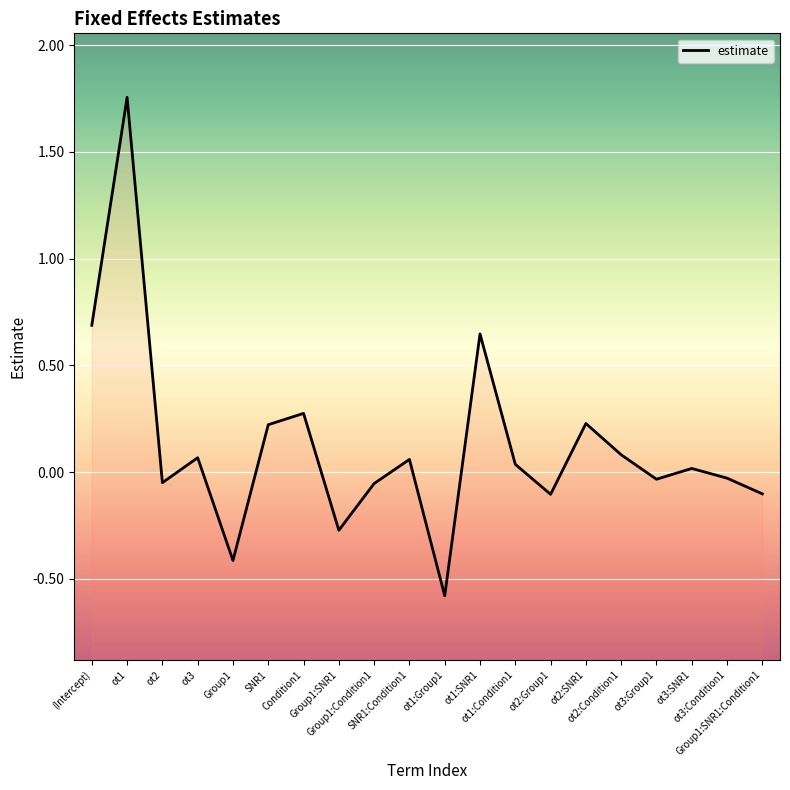

Which has a higher value, SNR1:Condition1 or ot2:SNR1?

ot2:SNR1